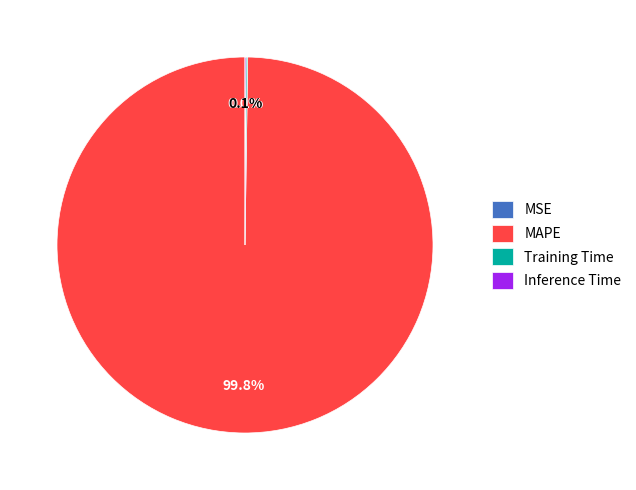

How much of the chart is everything except MAPE?

0.2%